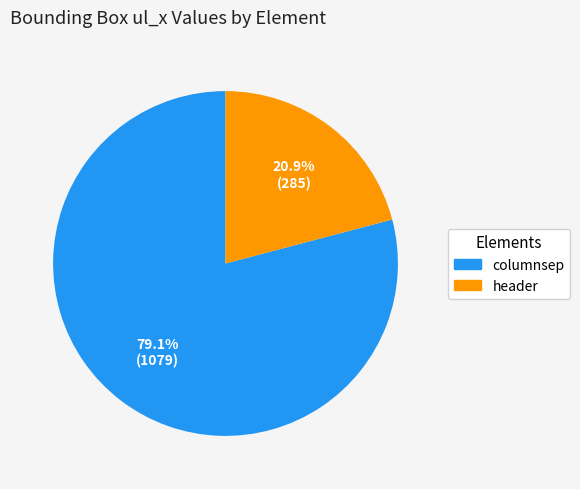

The columnsep slice represents 79% of the pie. True or false?

True